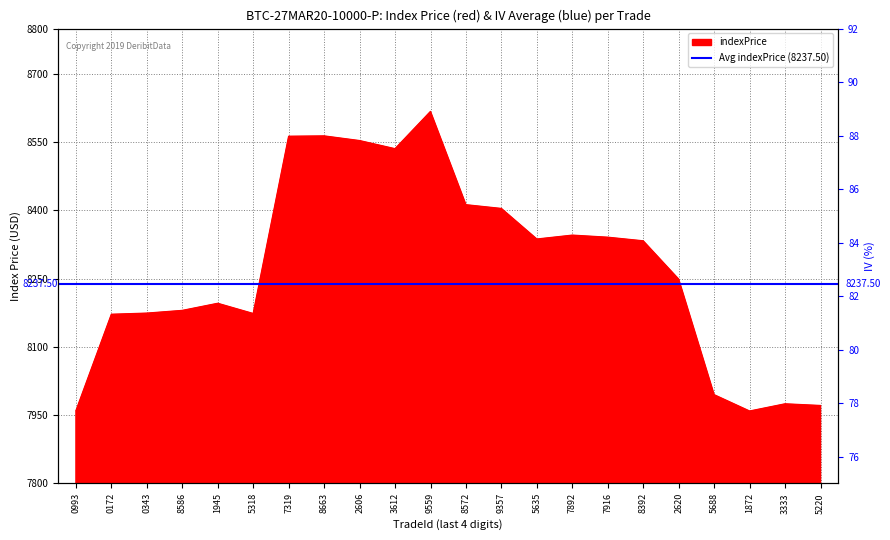

Is it true that indexPrice equals 14398.9 at 7916?

False